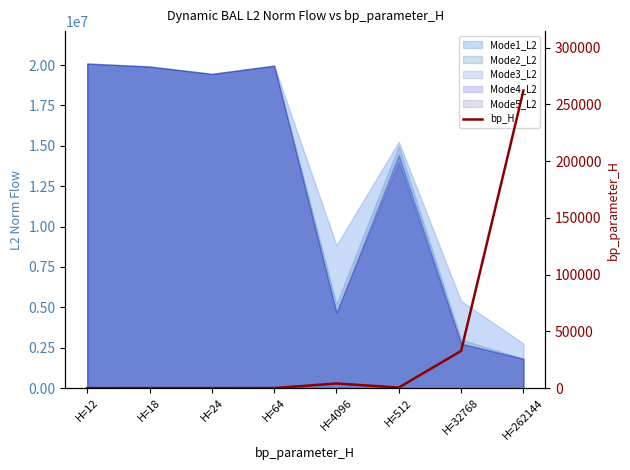

What is the approximate value at H=262144?

262144